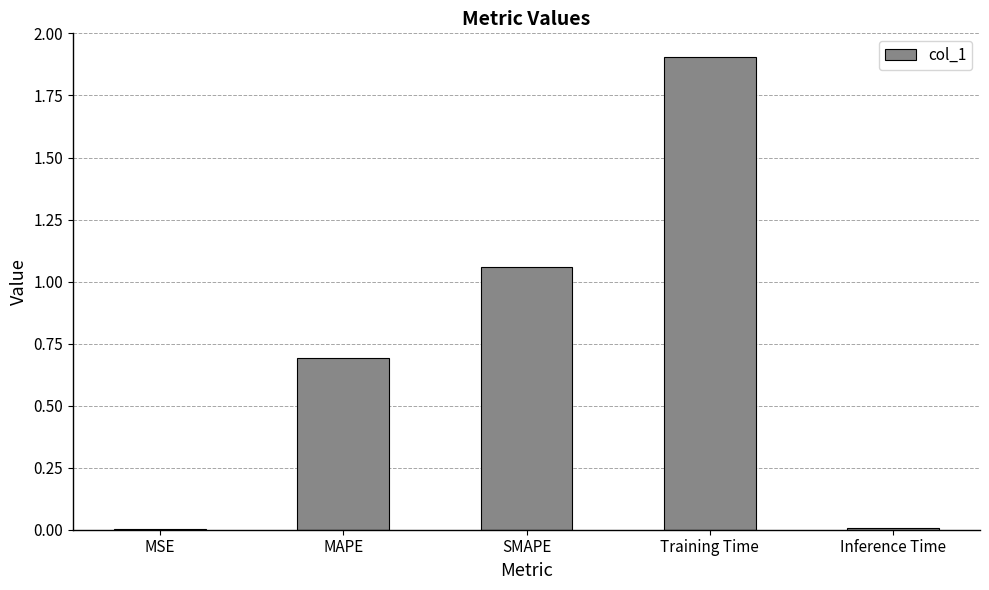

Are the bars grouped side by side (vs. stacked)?

No